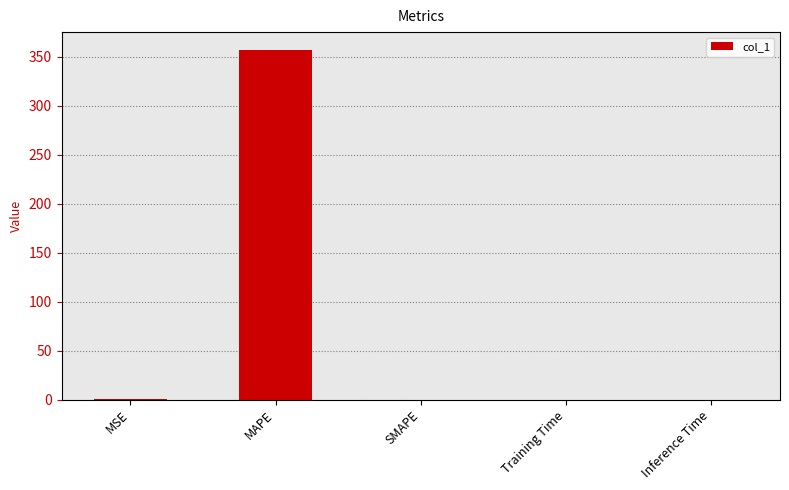

Is it true that the value at MAPE is 357.4?

True